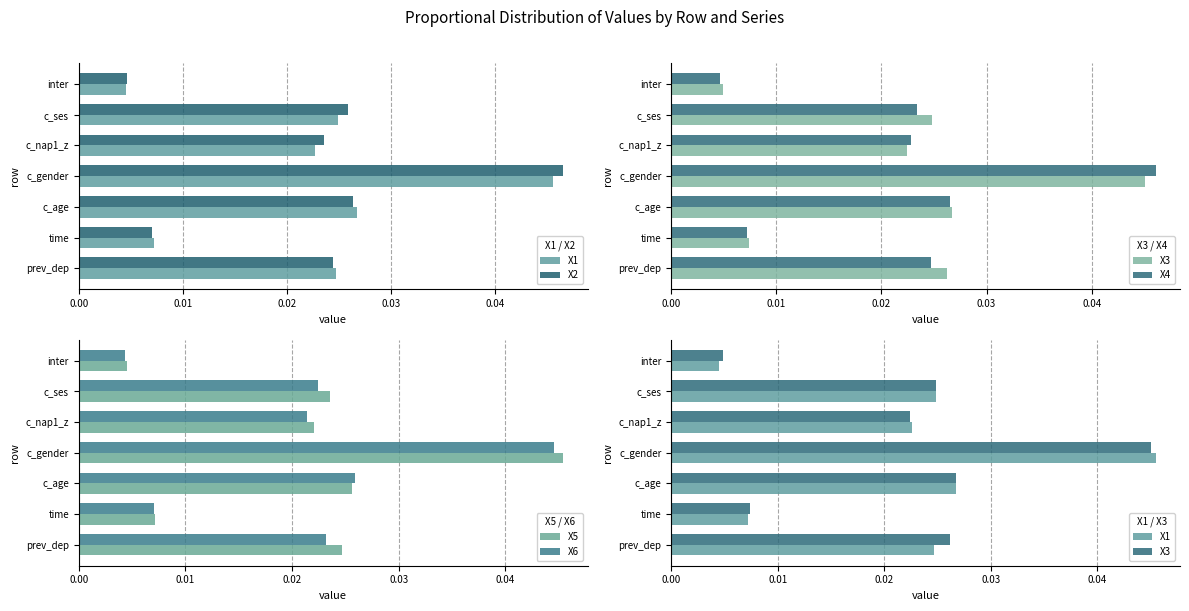

Which category has the lowest value in the X5 series?

inter